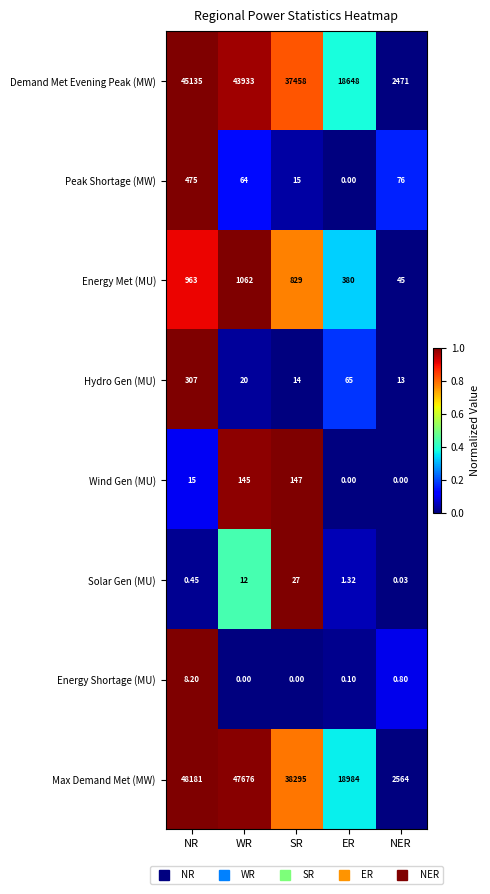

Which series has the largest range (max minus min)?

Max Demand Met (MW)